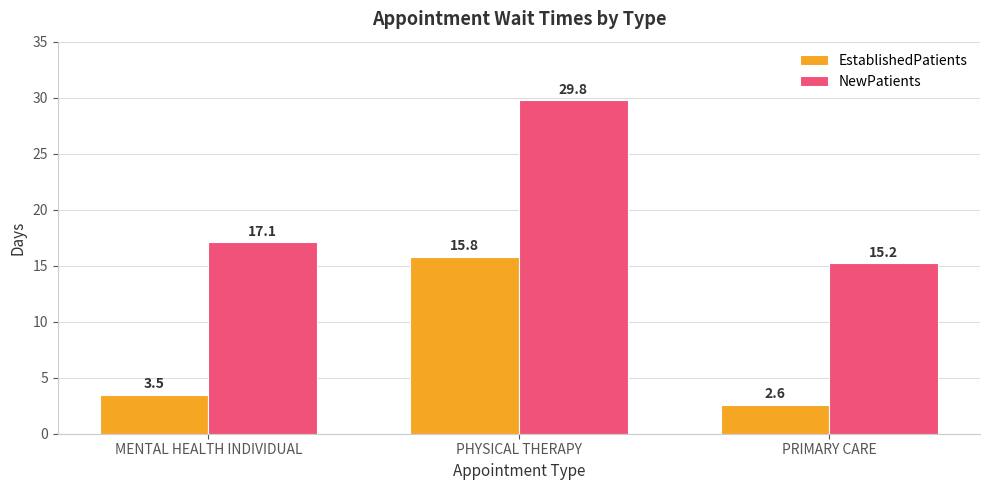

Which label corresponds to the smallest value in the chart?

PRIMARY CARE